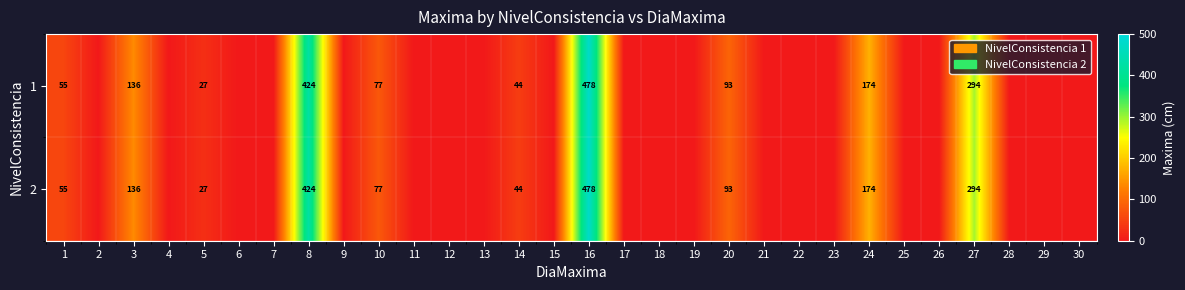

What is the total value across all series at 5?

54